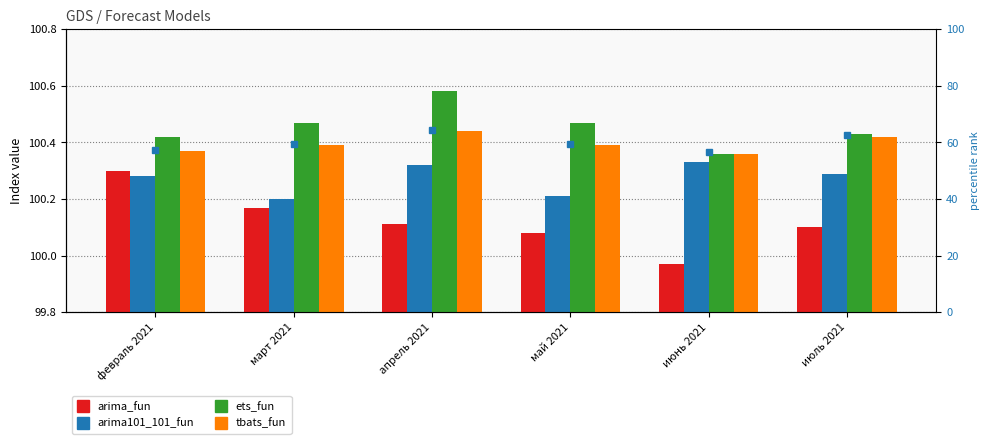

What is the label of the 3rd bar from the right?

май 2021